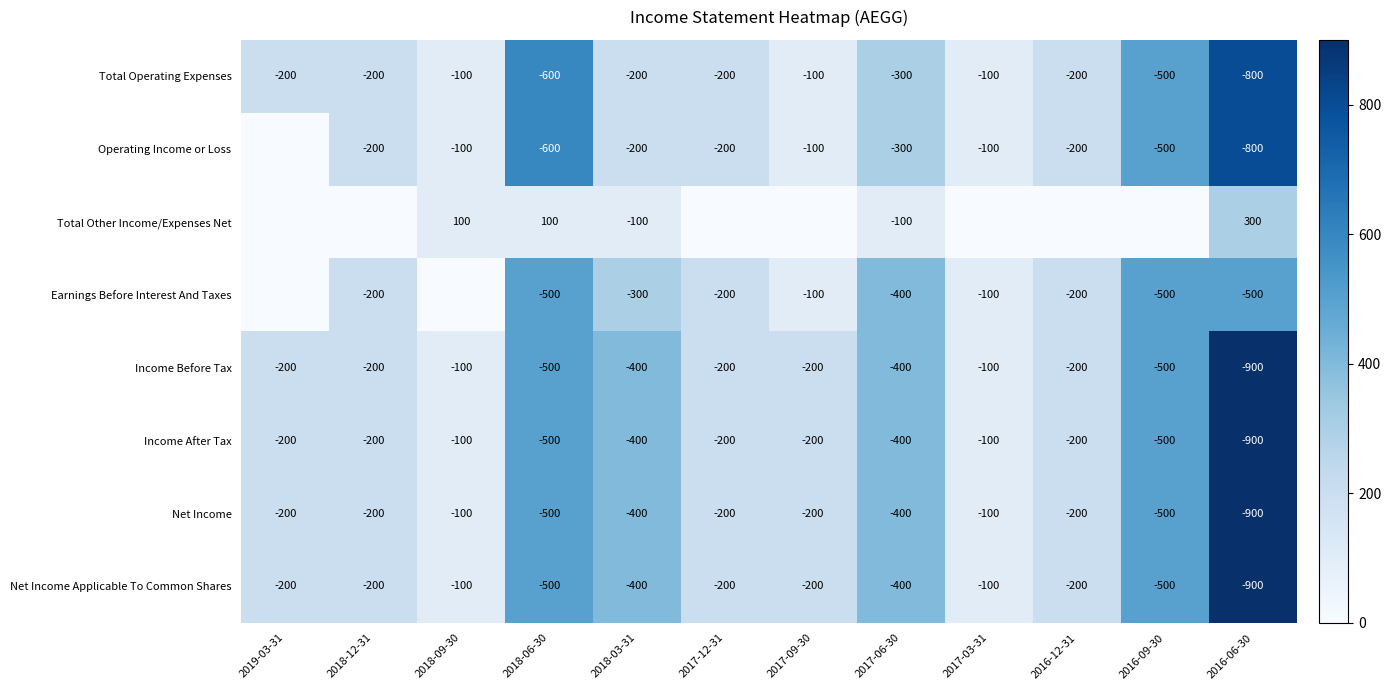

How many data points in Income After Tax are less than -200?

5